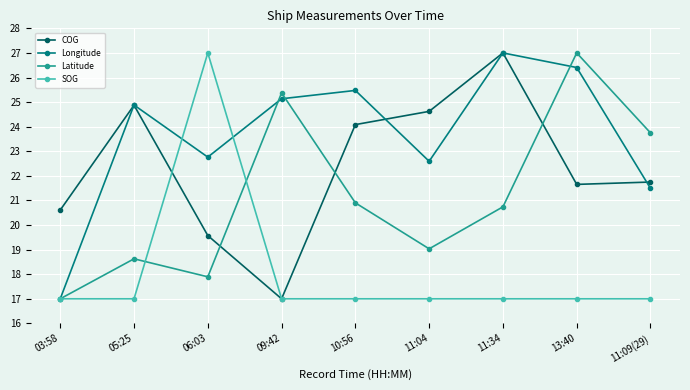

The value of Latitude at 13:40 is 35.9. True or false?

False